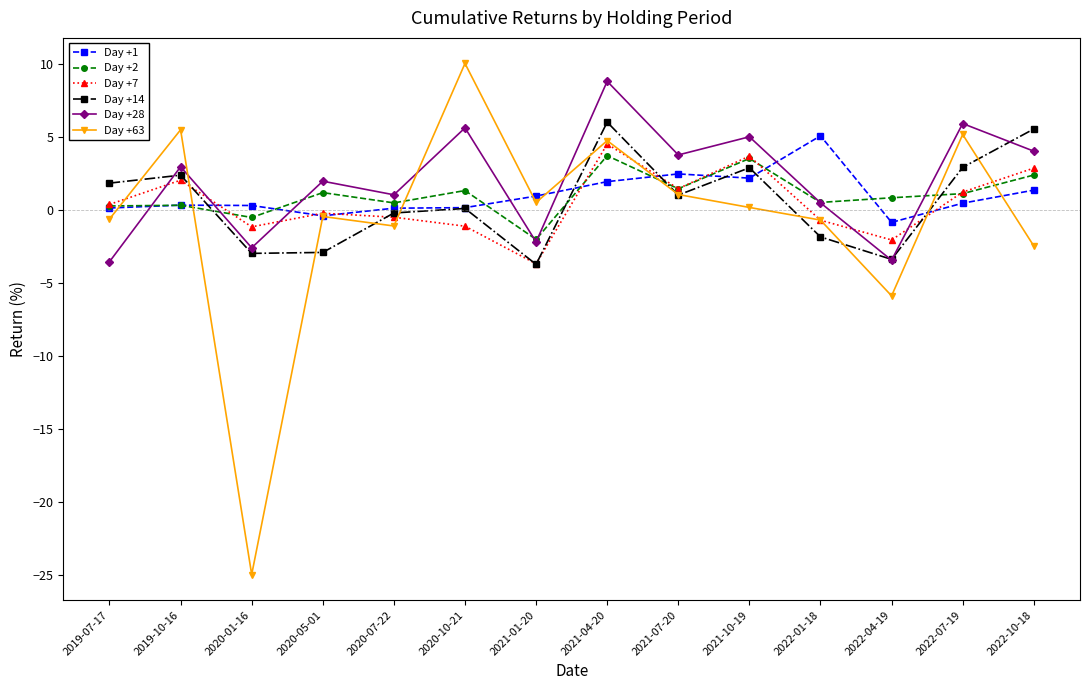

What is the total value across all series at 2021-01-20?

-10.2